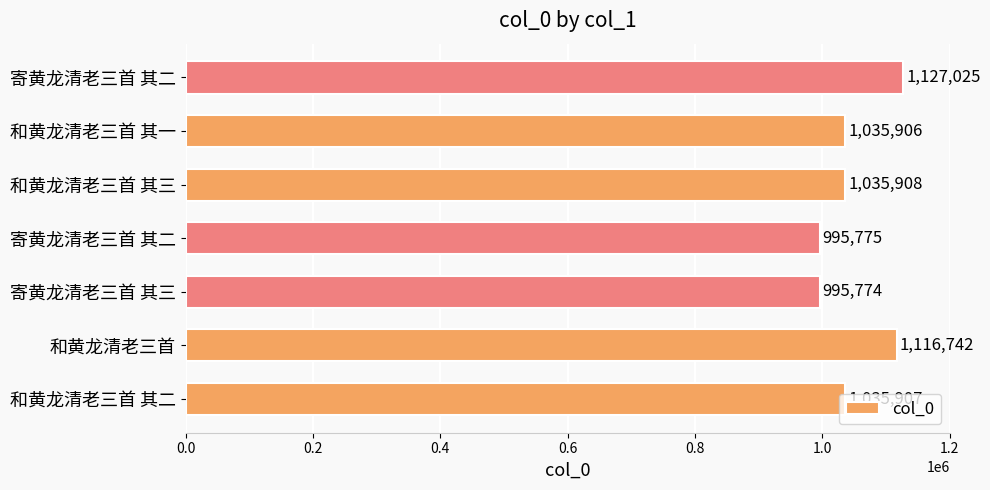

What is the difference between the maximum and second lowest values?

131250